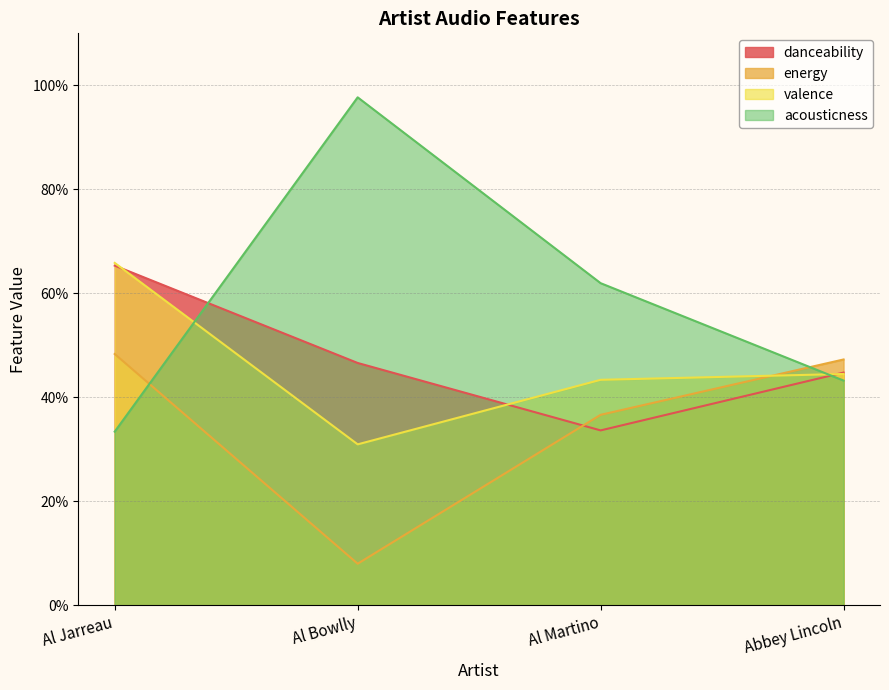

Read the acousticness value at Al Jarreau.

0.3